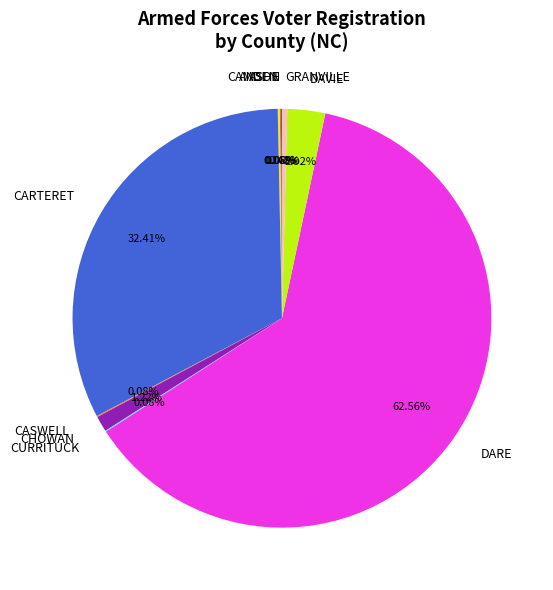

Which category has the biggest portion of the pie?

DARE